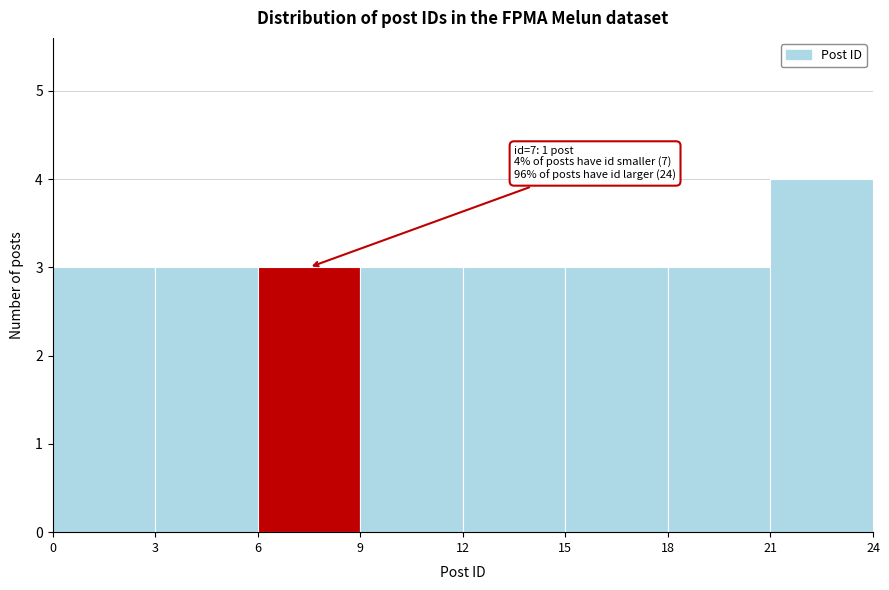

Over which range of the x-axis is the bar tallest?

21 to 24